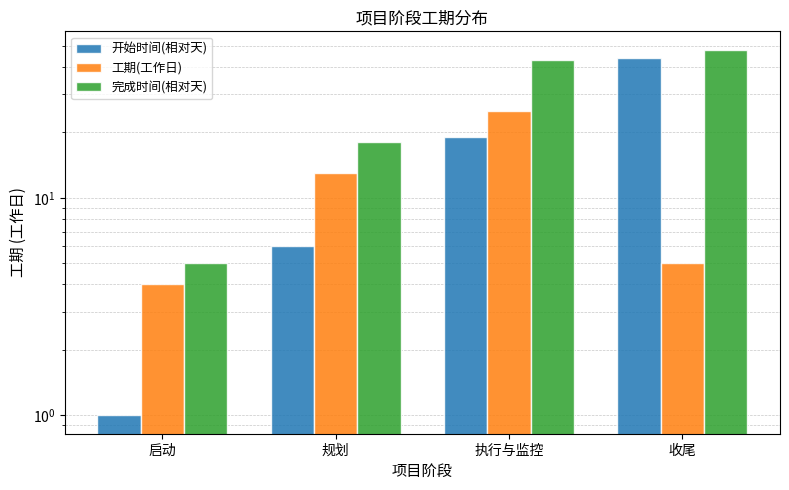

List the series in order of their peak value, lowest first.

工期(工作日), 开始时间(相对天), 完成时间(相对天)